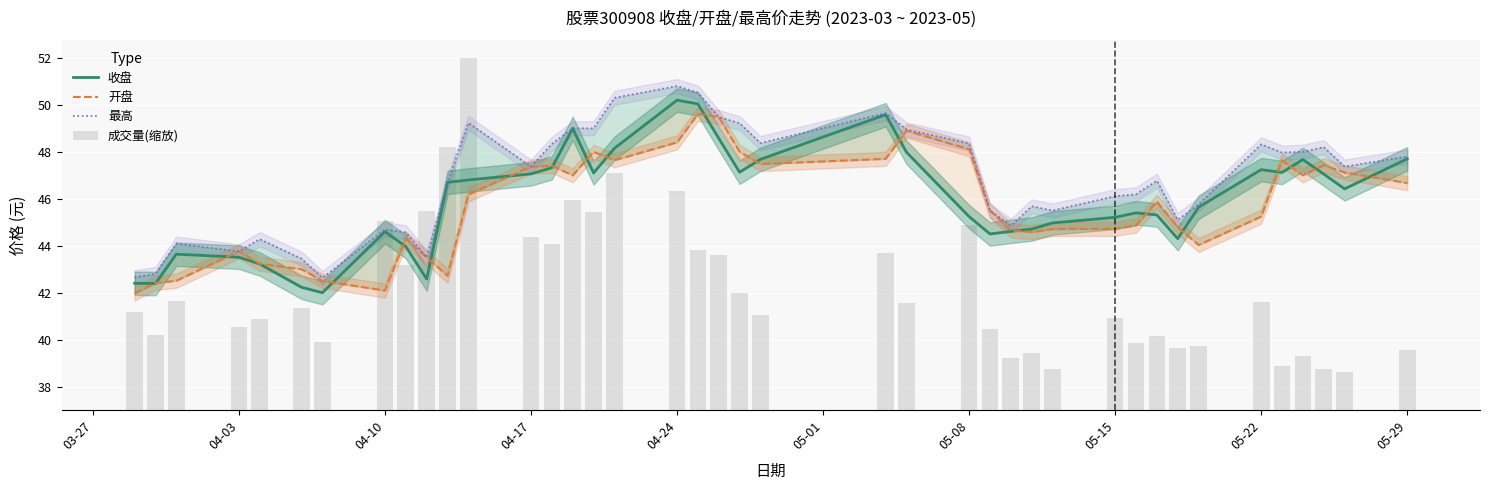

Are the bars grouped side by side (vs. stacked)?

Yes